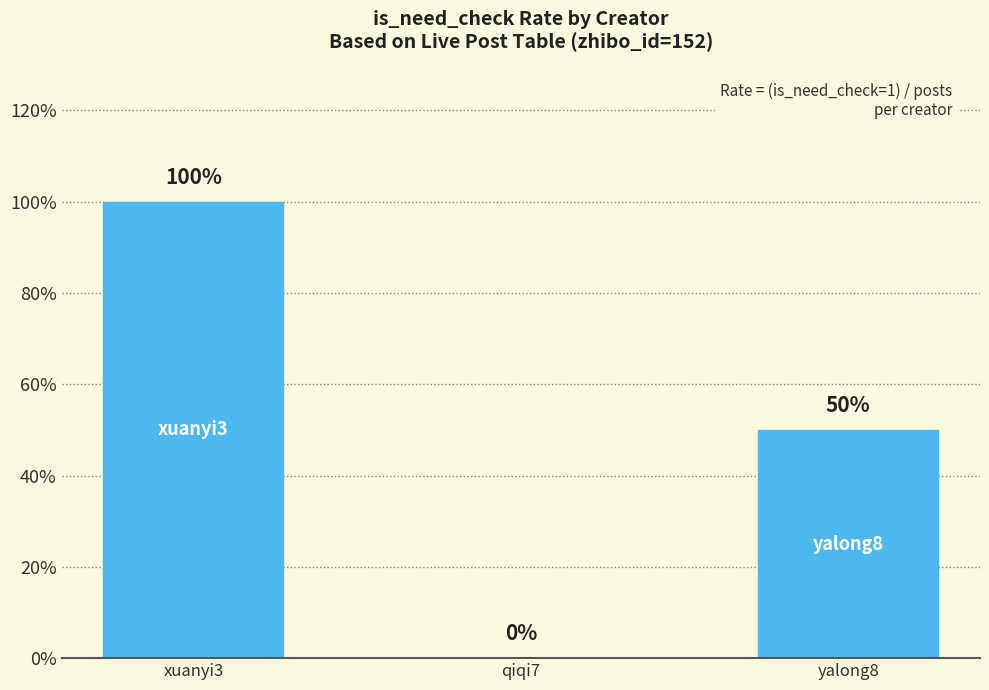

Are the bars horizontal?

No